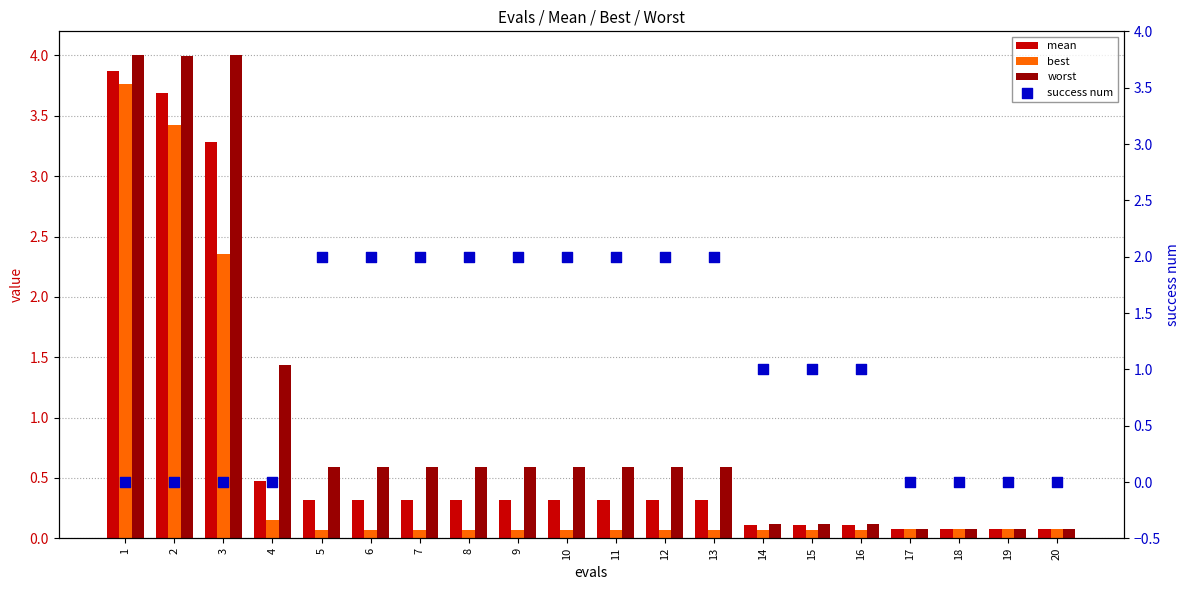

Which series has the largest total across all categories?

success num